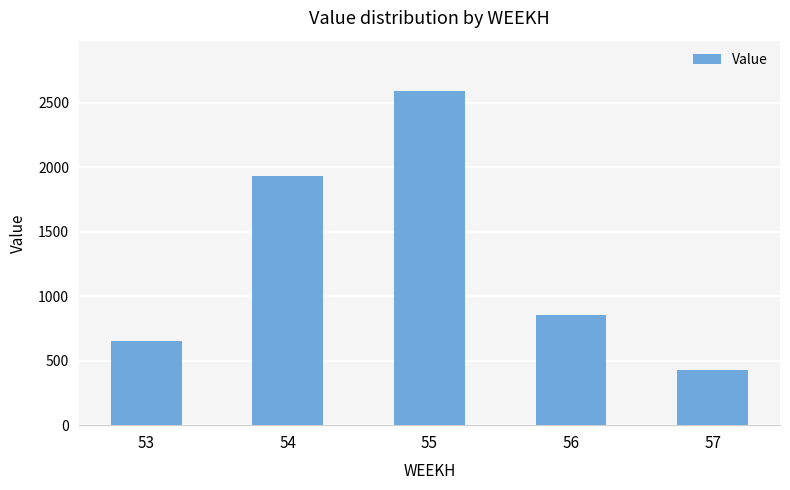

Between 53 and 55, which is larger?

55